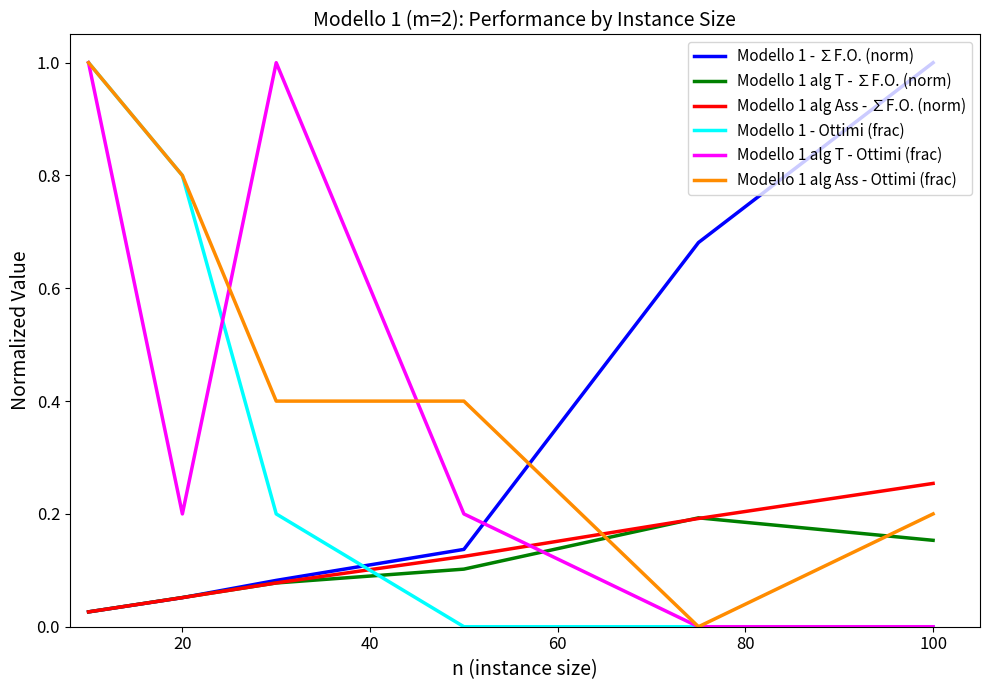

What are all the series names shown in the legend?

Modello 1 - ∑F.O. (norm), Modello 1 alg T - ∑F.O. (norm), Modello 1 alg Ass - ∑F.O. (norm), Modello 1 - Ottimi (frac), Modello 1 alg T - Ottimi (frac), Modello 1 alg Ass - Ottimi (frac)